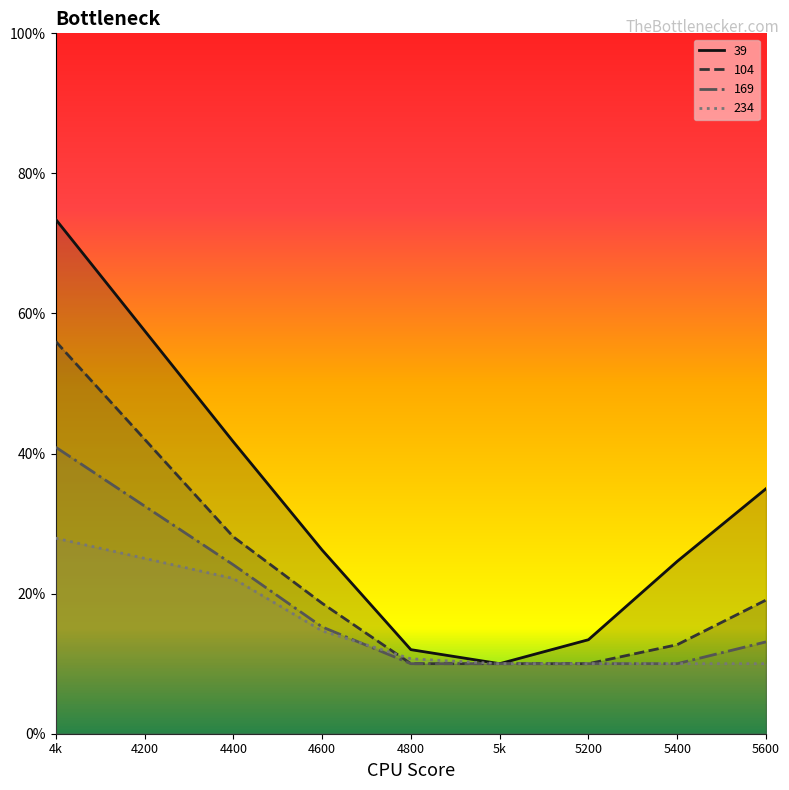

What is the smallest value displayed?

0.1